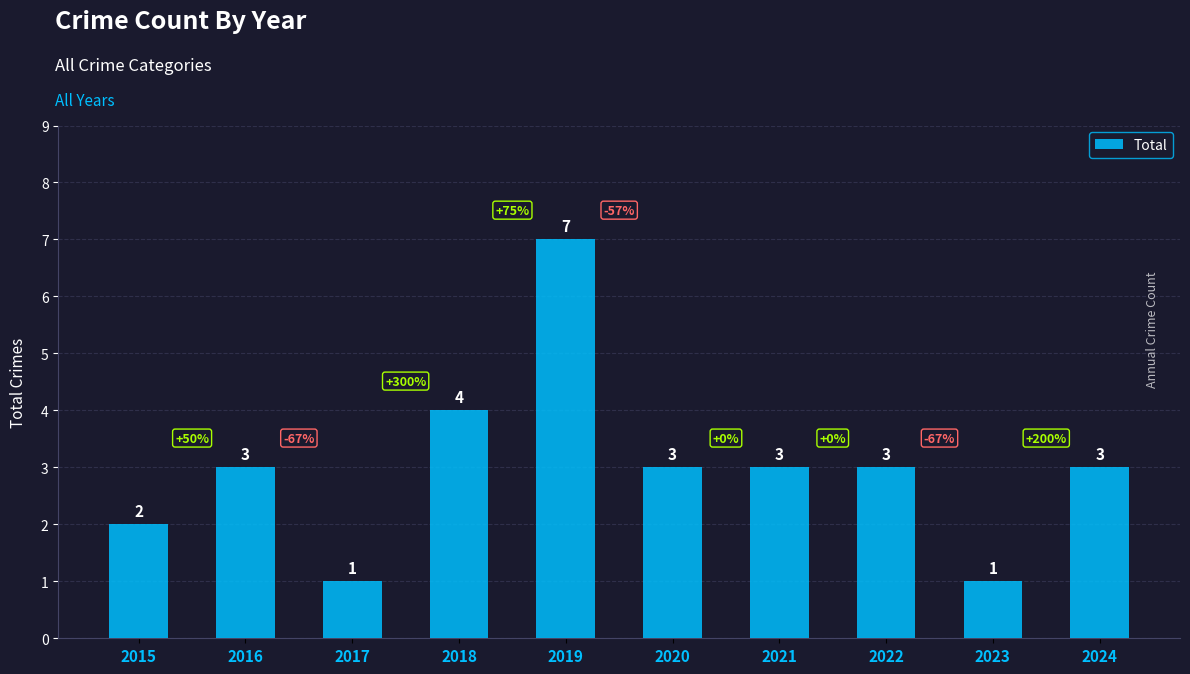

Approximately how many times larger is the value at 2021 compared to 2022?

1.0